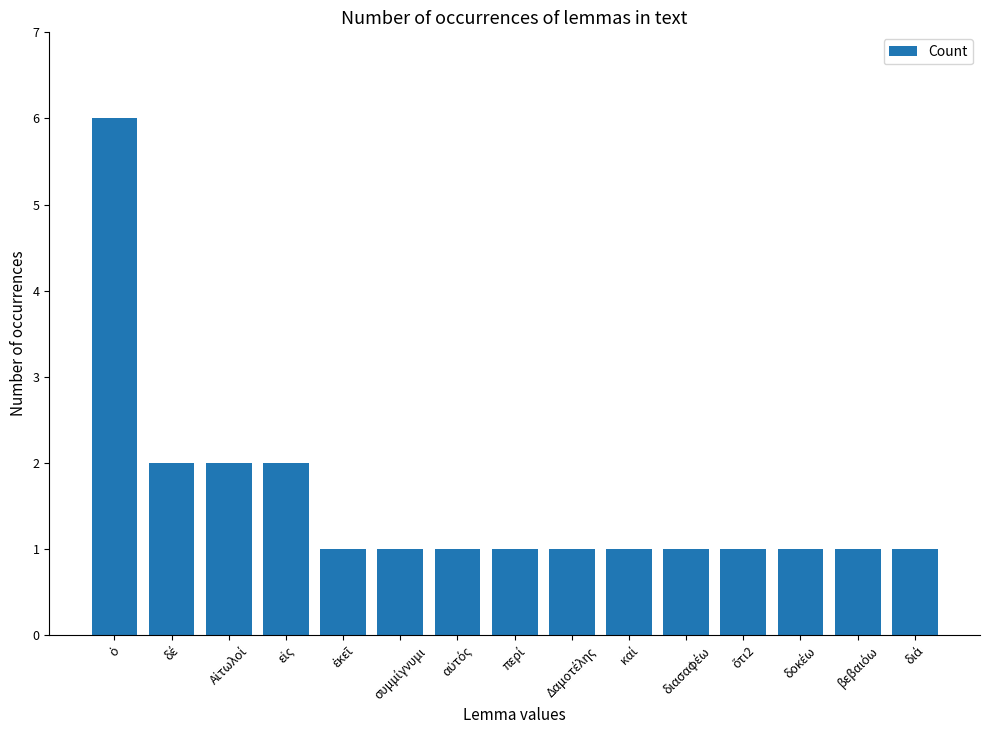

Are the bars grouped side by side (vs. stacked)?

No